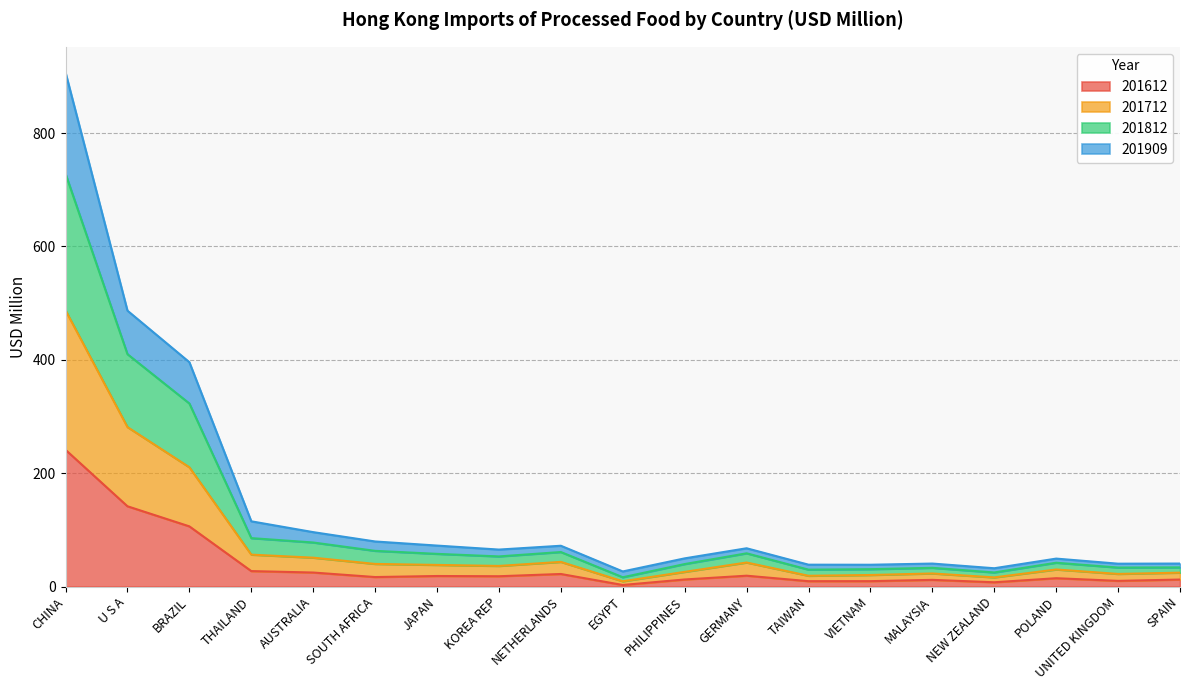

Where is 201712 nearest to the value 248?

U S A